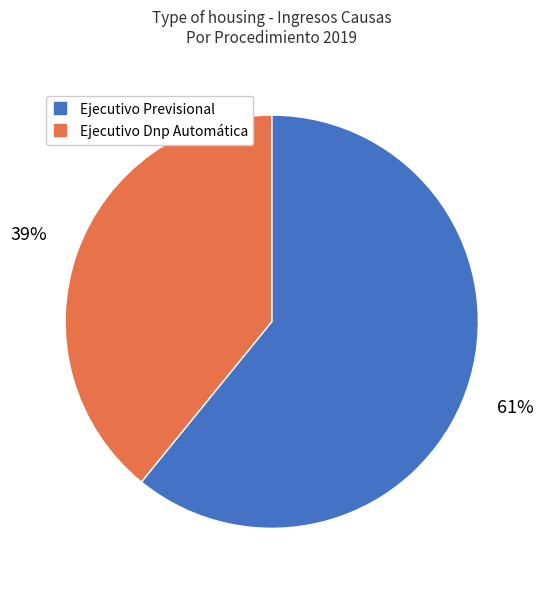

Rank the categories by value from highest to lowest.

Ejecutivo Previsional, Ejecutivo Dnp Automática